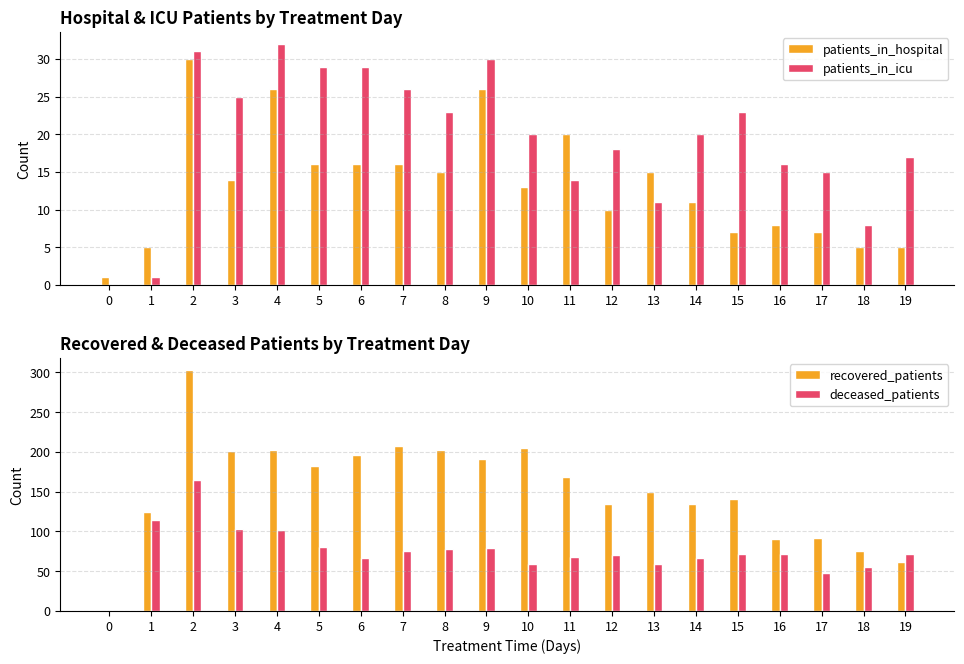

How many categories are shown in the chart?

20